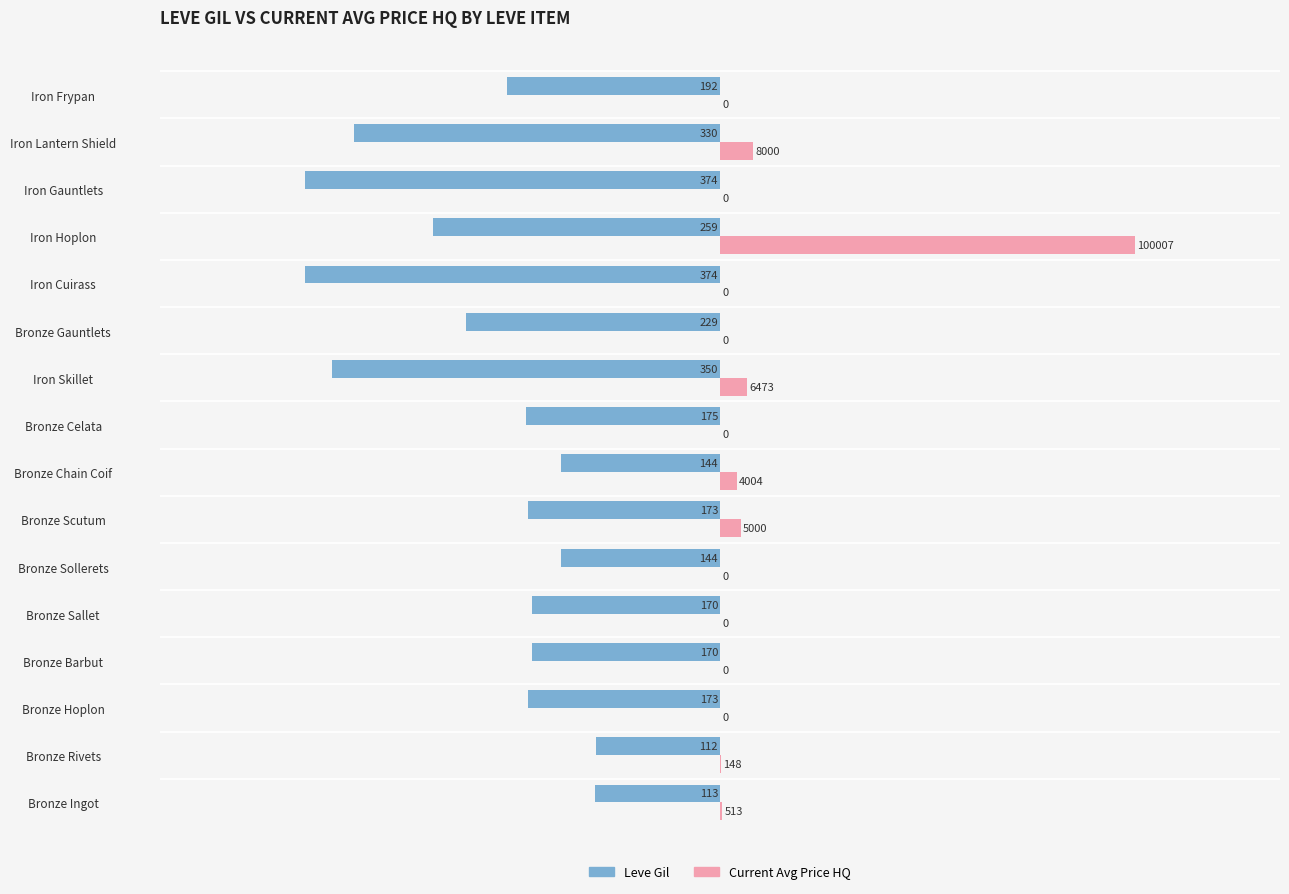

What are all the series names shown in the legend?

Leve Gil, Current Avg Price HQ